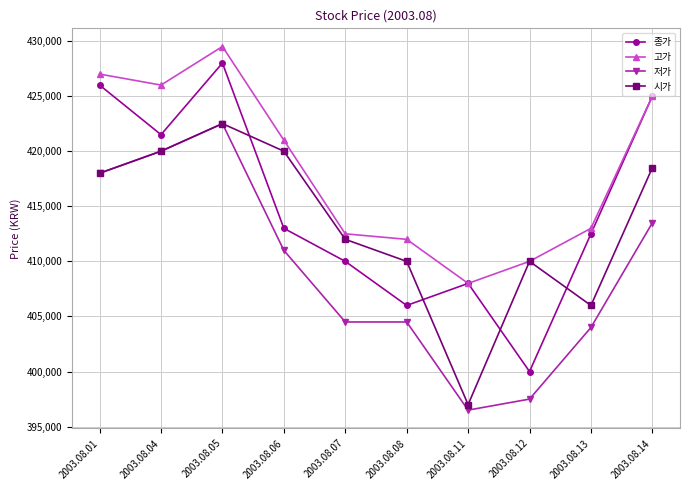

Reading right to left, extract all data points from this chart.

종가: 2003.08.14=425000	2003.08.13=412500	2003.08.12=400000	2003.08.11=408000	2003.08.08=406000	2003.08.07=410000	2003.08.06=413000	2003.08.05=428000	2003.08.04=421500	2003.08.01=426000
고가: 2003.08.14=425000	2003.08.13=413000	2003.08.12=410000	2003.08.11=408000	2003.08.08=412000	2003.08.07=412500	2003.08.06=421000	2003.08.05=429500	2003.08.04=426000	2003.08.01=427000
저가: 2003.08.14=413500	2003.08.13=404000	2003.08.12=397500	2003.08.11=396500	2003.08.08=404500	2003.08.07=404500	2003.08.06=411000	2003.08.05=422500	2003.08.04=420000	2003.08.01=418000
시가: 2003.08.14=418500	2003.08.13=406000	2003.08.12=410000	2003.08.11=397000	2003.08.08=410000	2003.08.07=412000	2003.08.06=420000	2003.08.05=422500	2003.08.04=420000	2003.08.01=418000